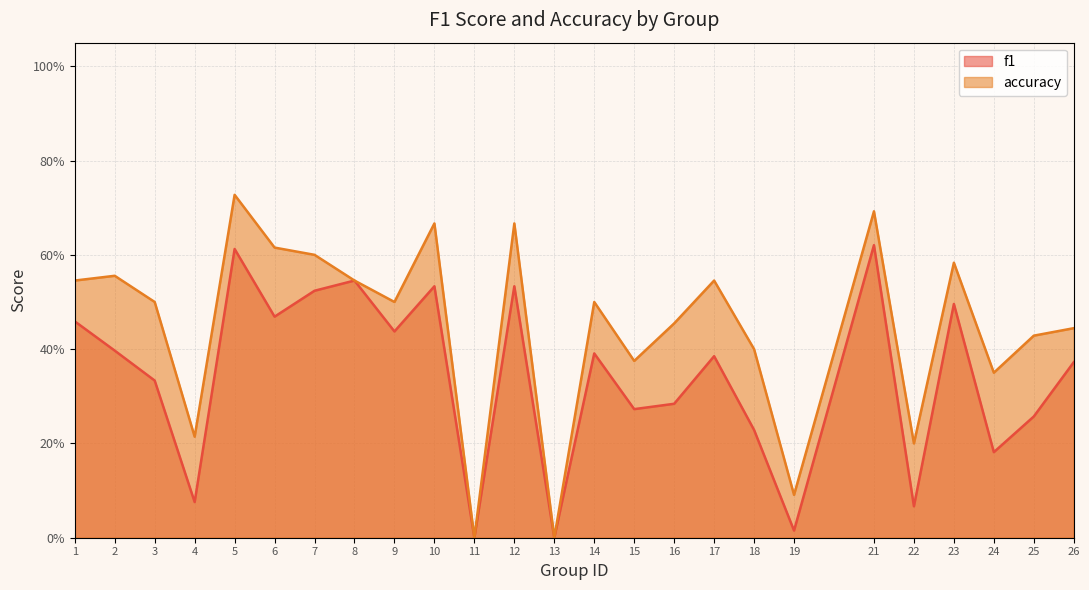

True or false: accuracy and f1 cross at least once.

False